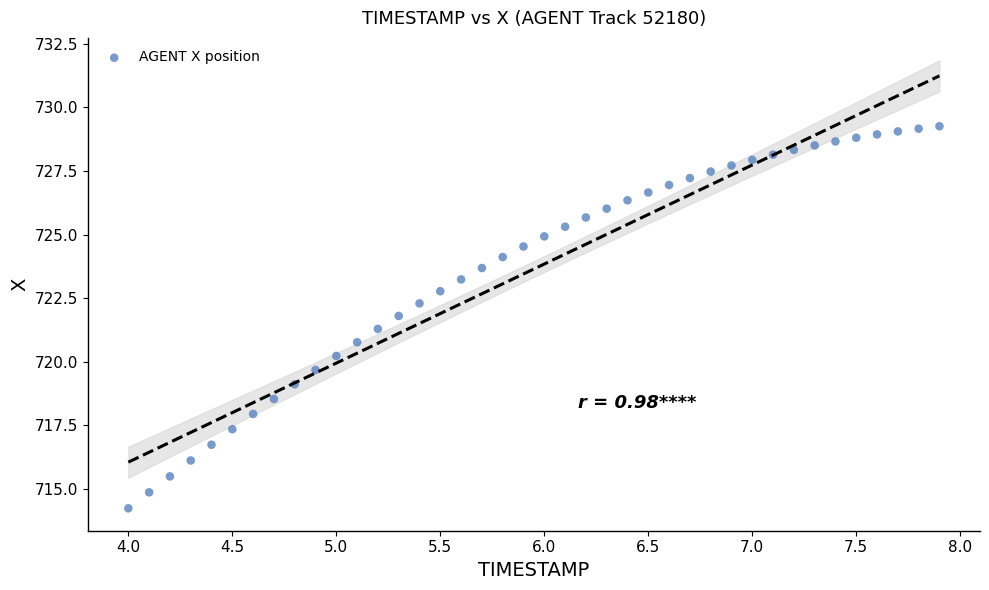

What is the range of X values (max minus min)?

3.9